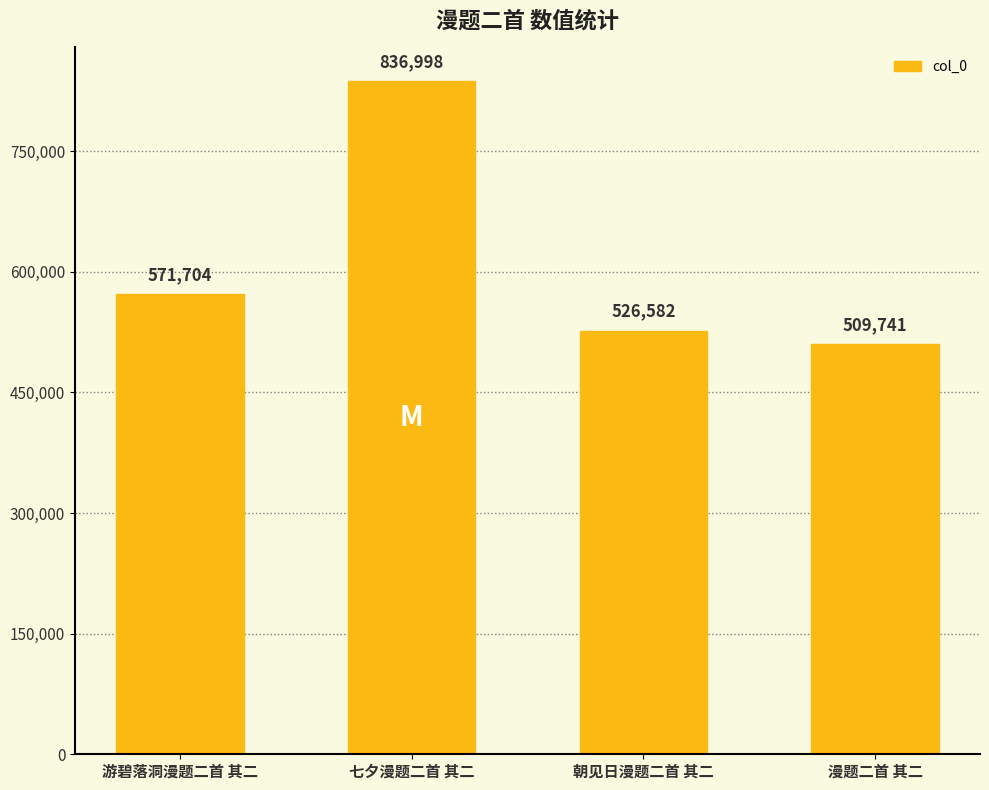

At which category does the chart reach its peak across all series?

七夕漫题二首 其二